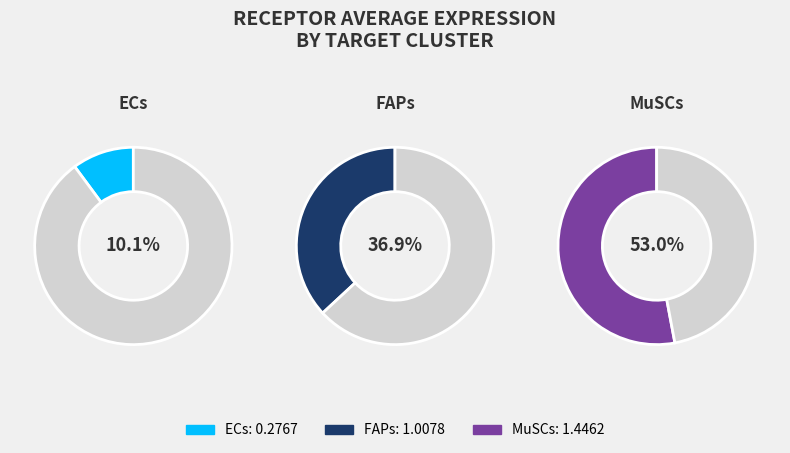

Between MuSCs and ECs, which is larger?

MuSCs